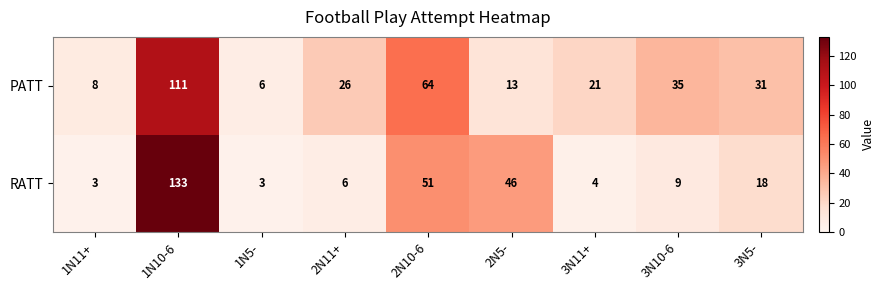

What is the difference between the maximum and second lowest values in the PATT series?

103